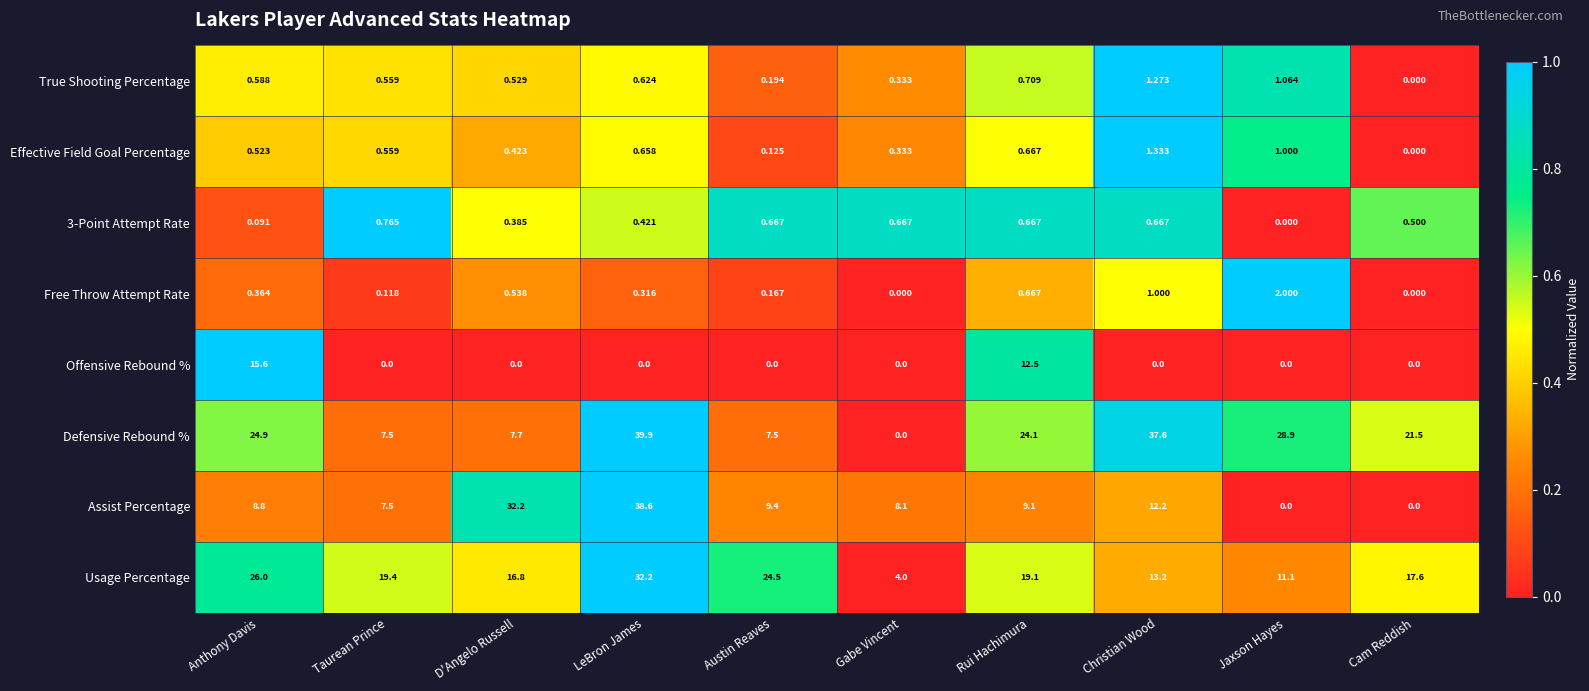

At which category is the sum across all series the highest?

LeBron James